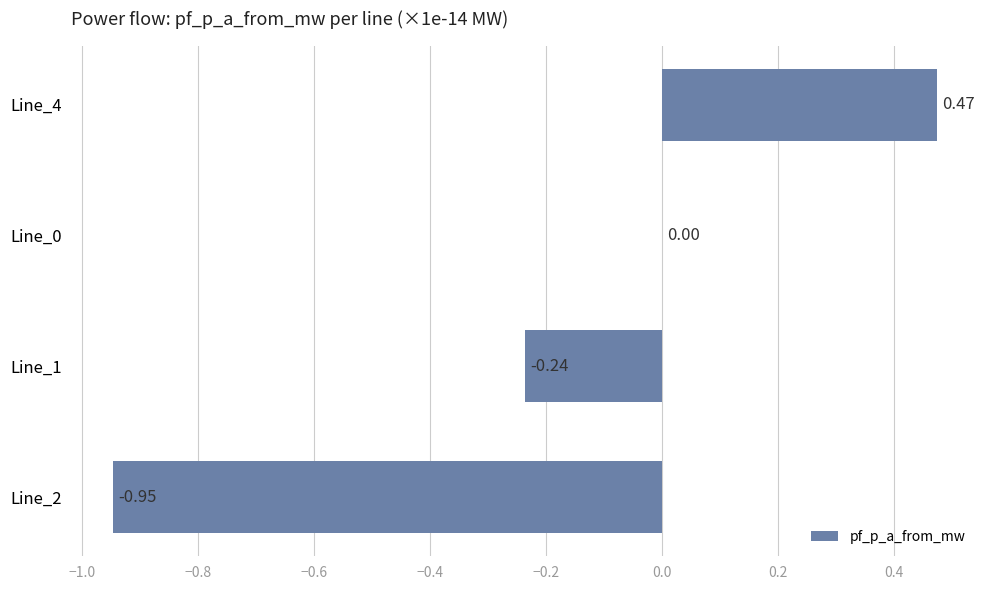

What is the change in value from Line_4 to Line_0?

-0.5